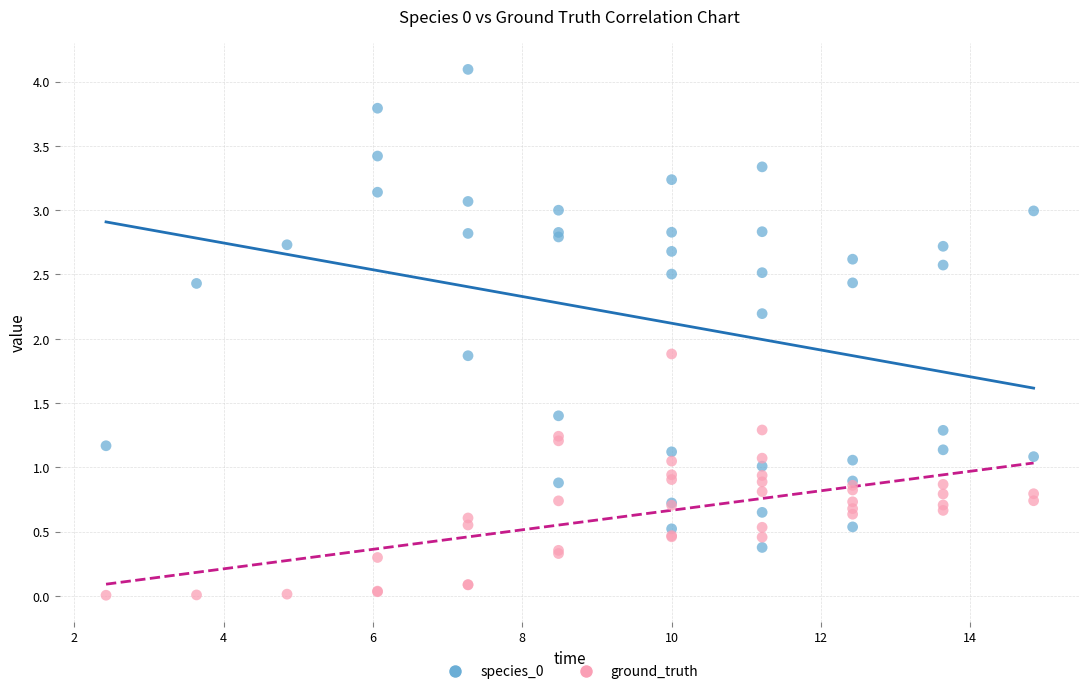

Which series reaches the minimum Y coordinate?

ground_truth